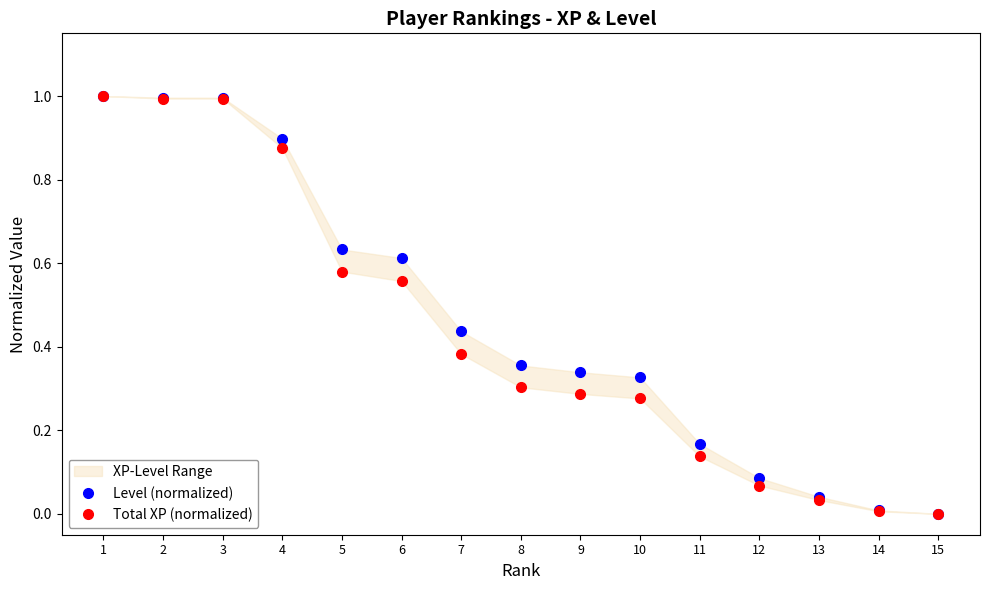

Where is Level (normalized) nearest to the value 0?

15